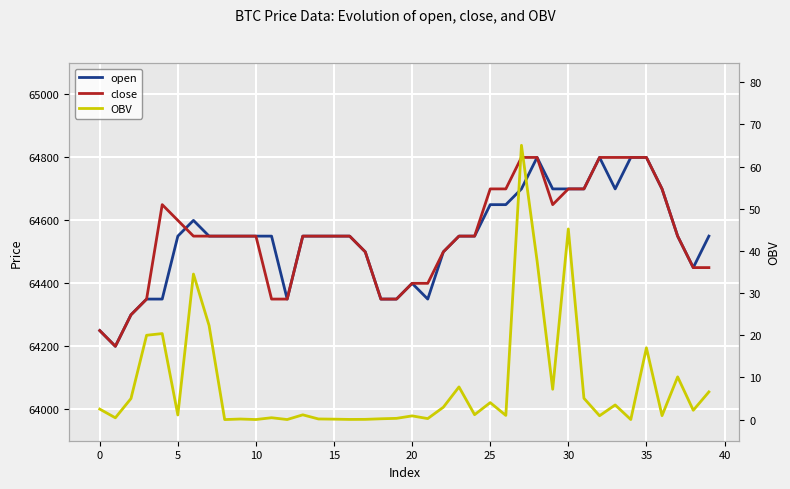

True or false: close has a value of 99097.3 at 16.

False